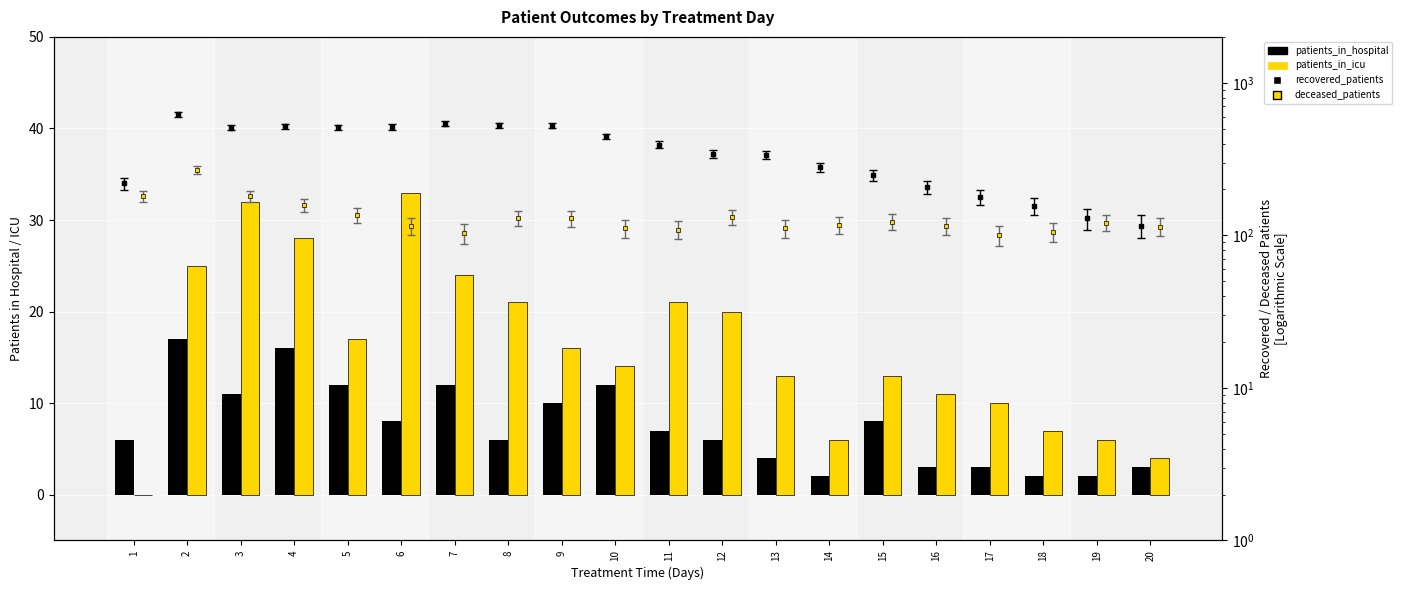

The value of patients_in_icu at 9 is 16. True or false?

True